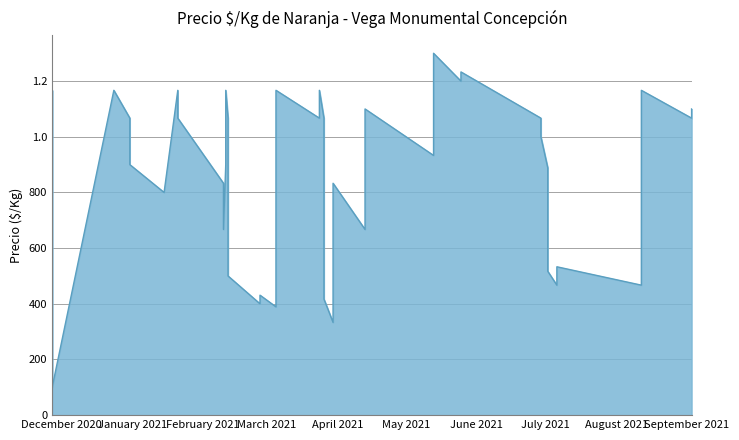

What is the difference between the maximum and minimum values?

1200